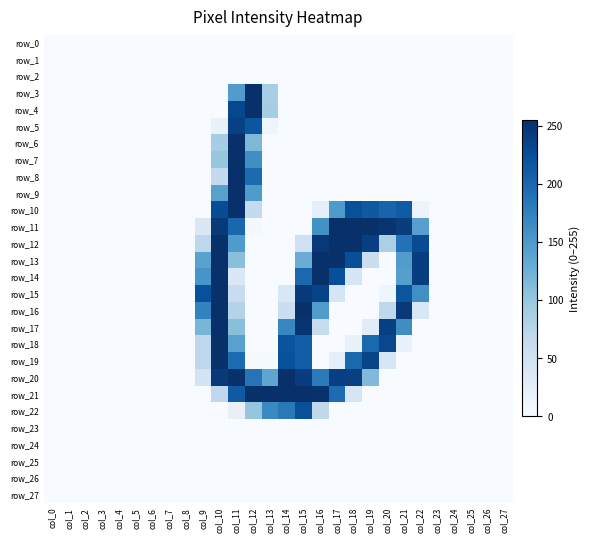

The row_16 series shows 0 at col_1. True or false?

True